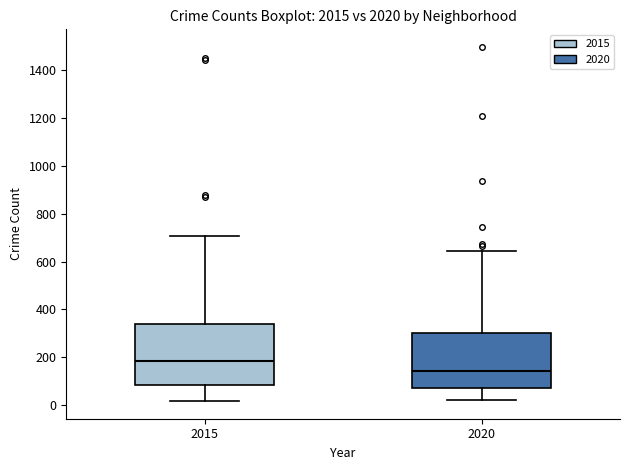

Which box is the tallest, from its lower edge to its upper edge?

2015